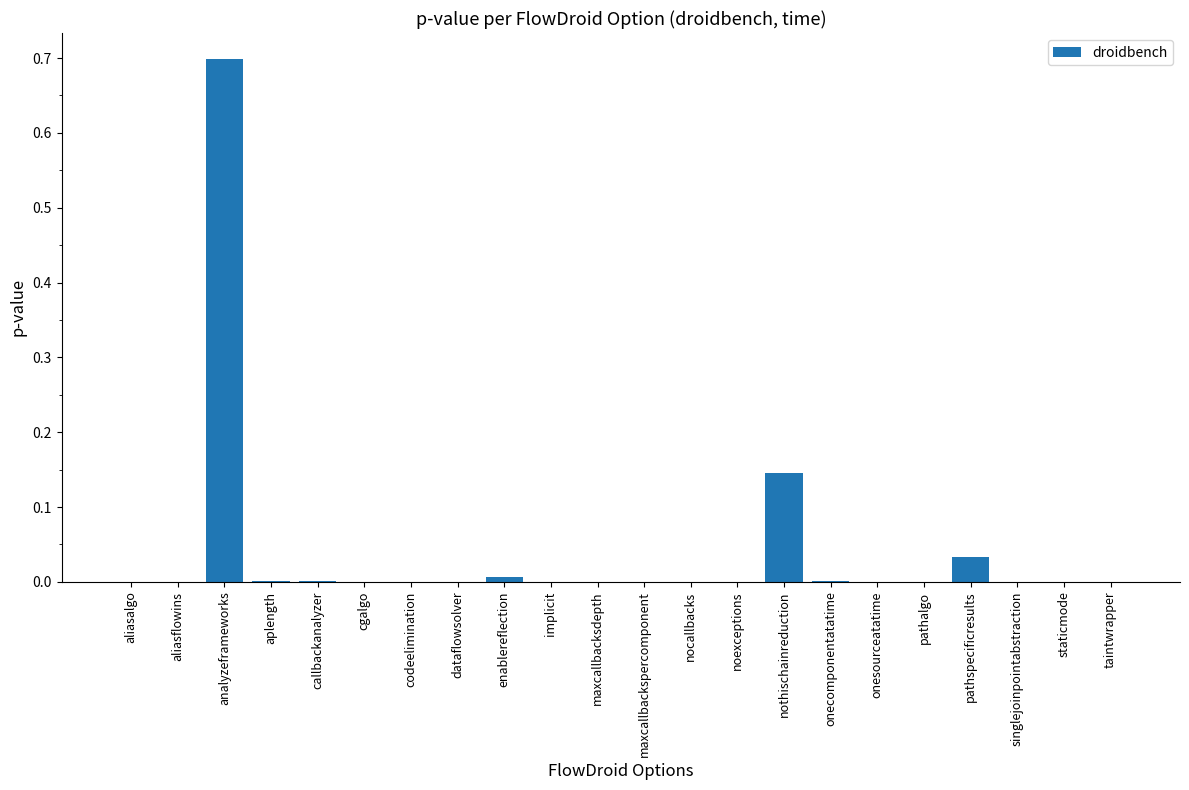

At which category does the chart reach its peak across all series?

analyzeframeworks